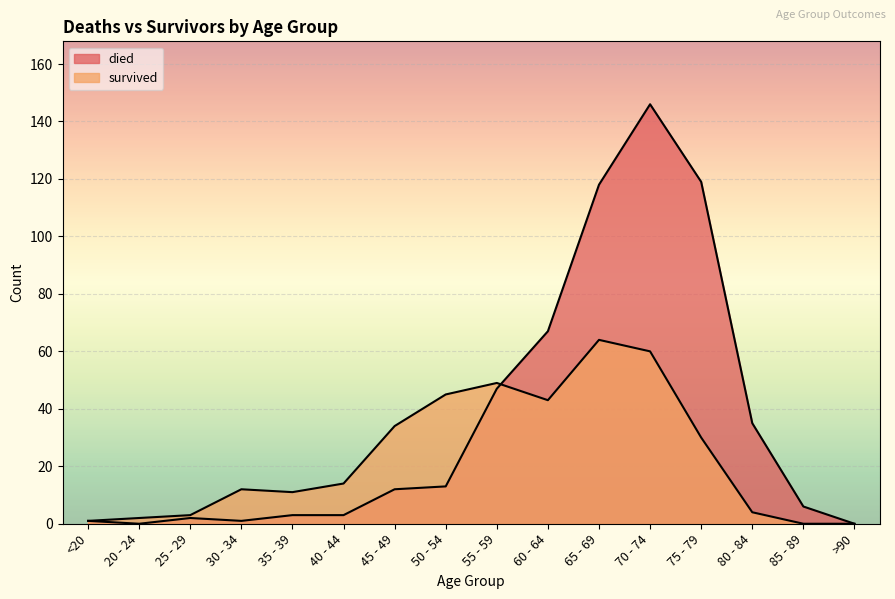

What is the spread (max minus min) of values at 45 - 49?

22